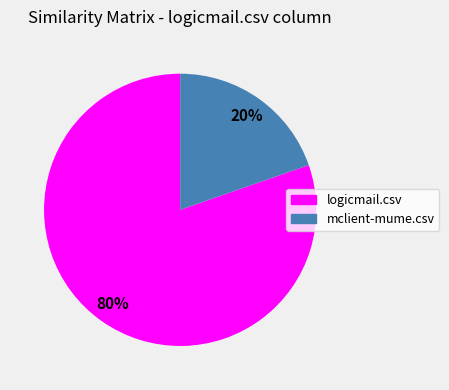

Which category has the biggest portion of the pie?

logicmail.csv